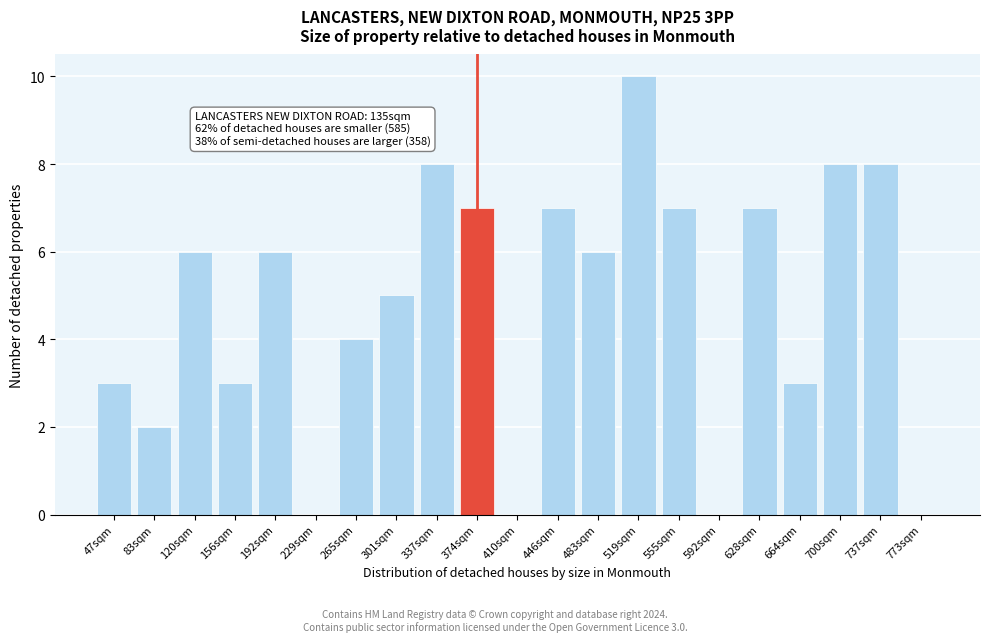

Reading right to left, what are all the values shown in this chart?

773sqm=0	737sqm=8	700sqm=8	664sqm=3	628sqm=7	592sqm=0	555sqm=7	519sqm=10	483sqm=6	446sqm=7	410sqm=0	374sqm=7	337sqm=8	301sqm=5	265sqm=4	229sqm=0	192sqm=6	156sqm=3	120sqm=6	83sqm=2	47sqm=3